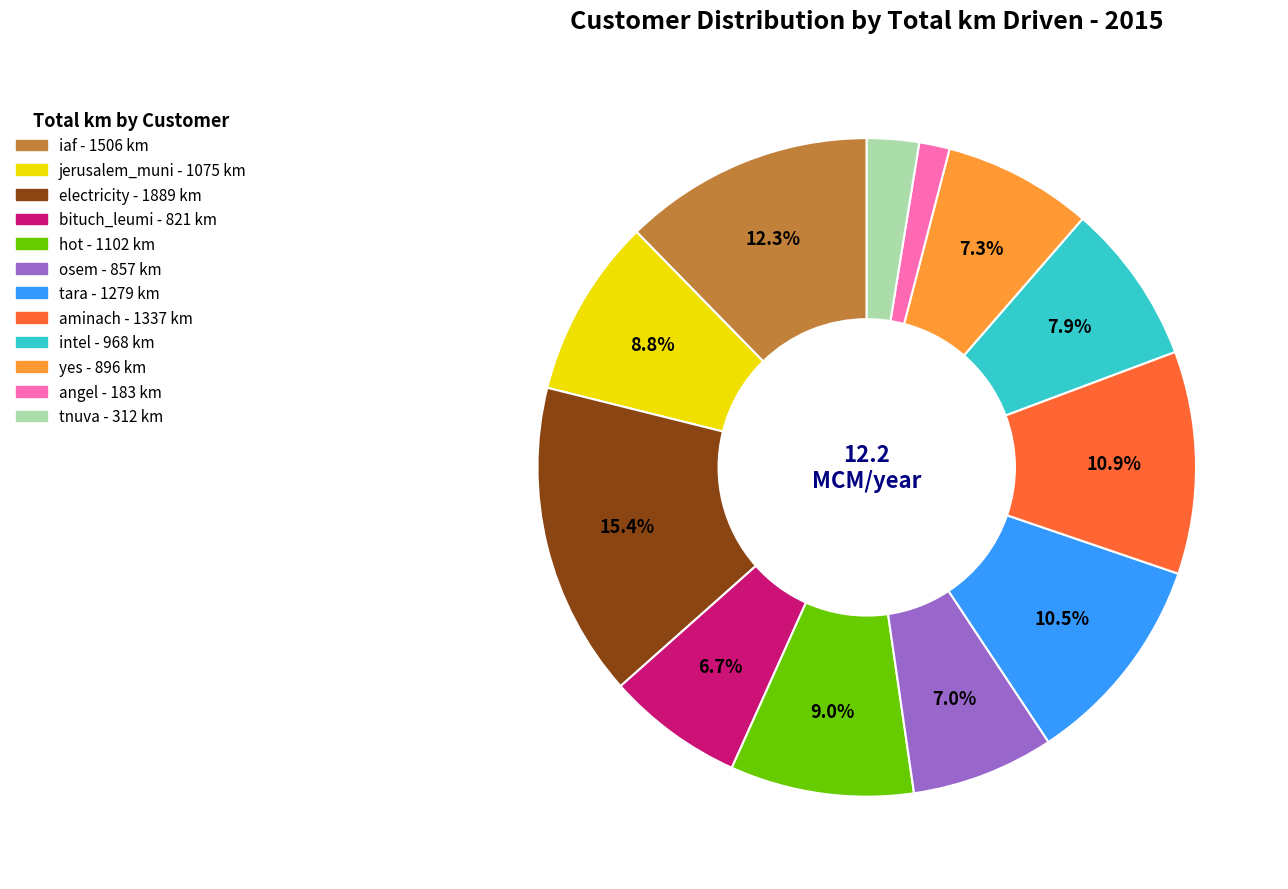

Is there any slice that represents more than half of the pie?

No